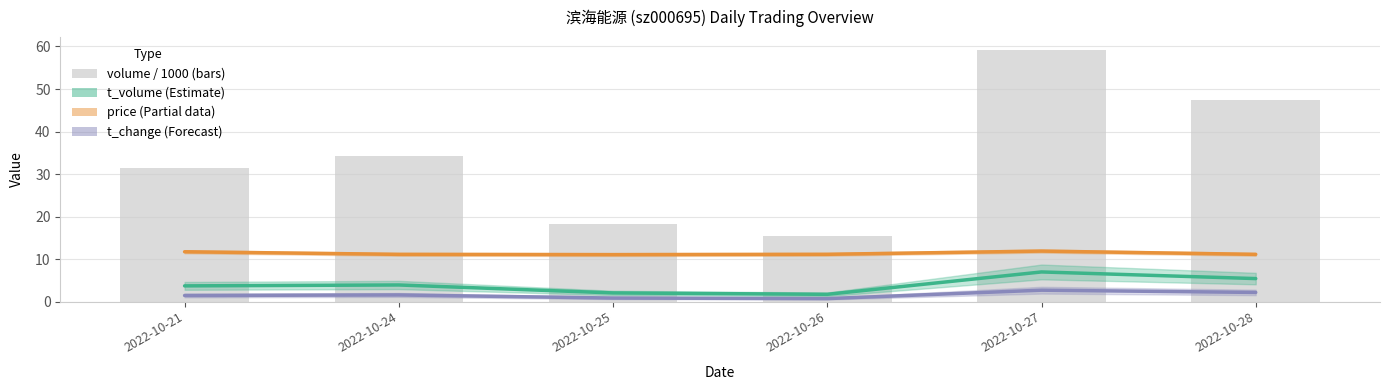

What value does the t_change series have at 2022-10-27?

2.7